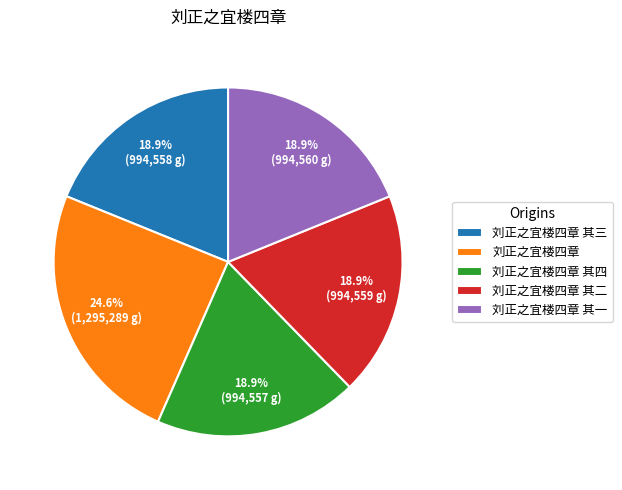

The 刘正之宜楼四章 其二 slice represents 26% of the pie. True or false?

False